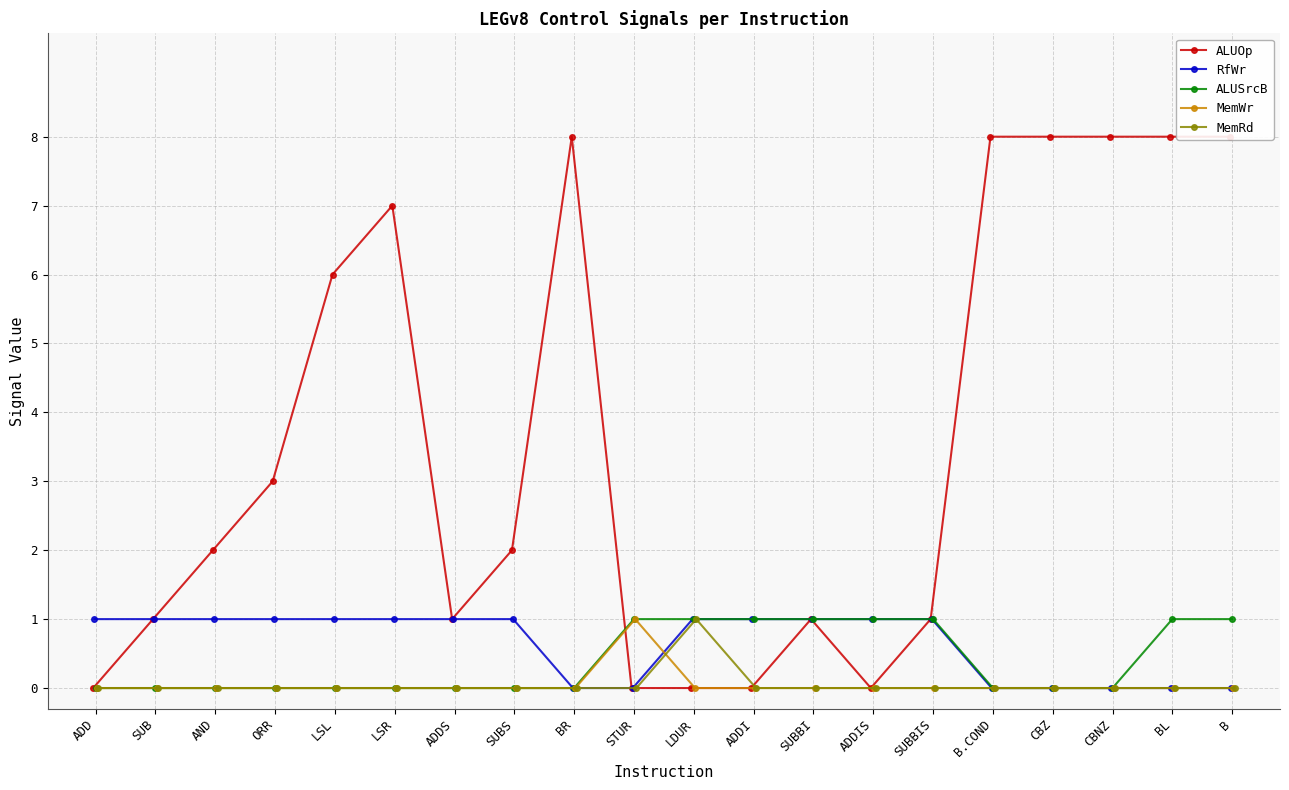

What is the label of the 19th point from the right?

SUB